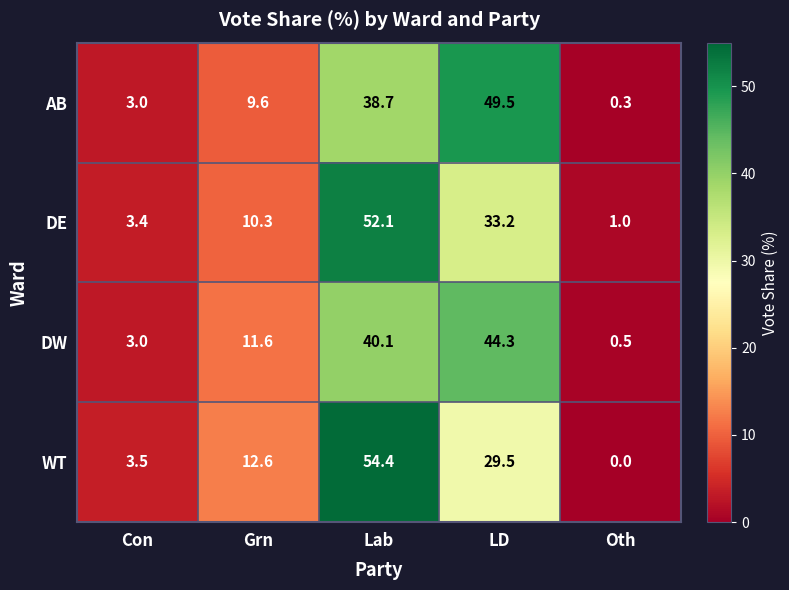

How many values in WT are above zero?

4